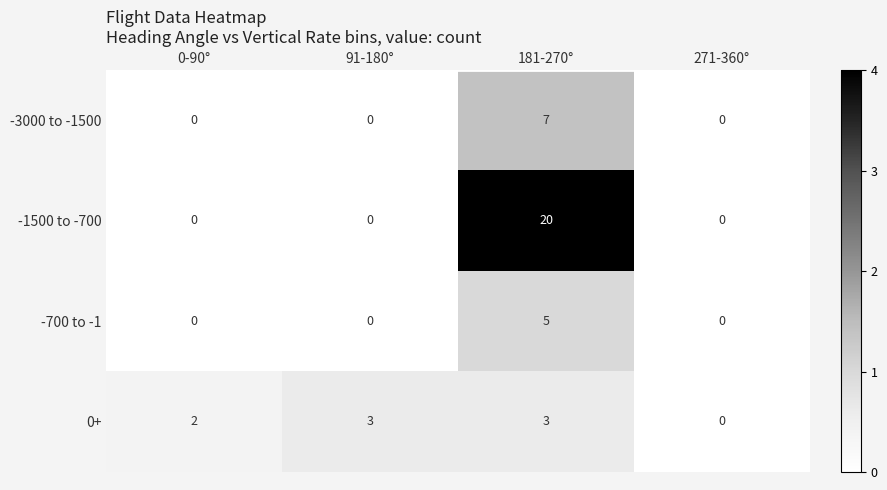

Rank the series by their maximum value, from highest to lowest.

-1500 to -700, -3000 to -1500, -700 to -1, 0+